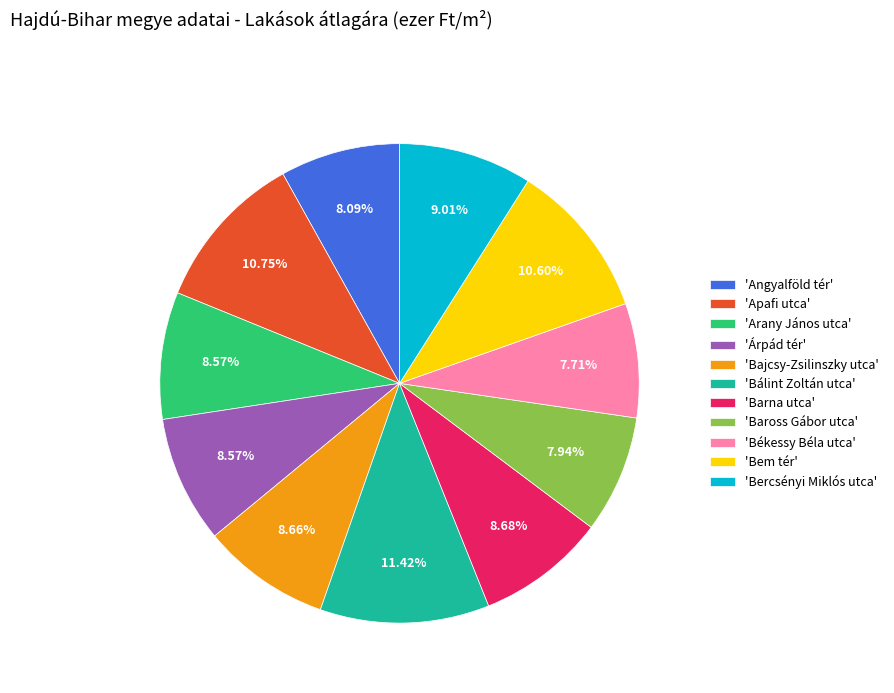

Approximately how many times larger is the value at 'Bálint Zoltán utca' compared to 'Bercsényi Miklós utca'?

1.3